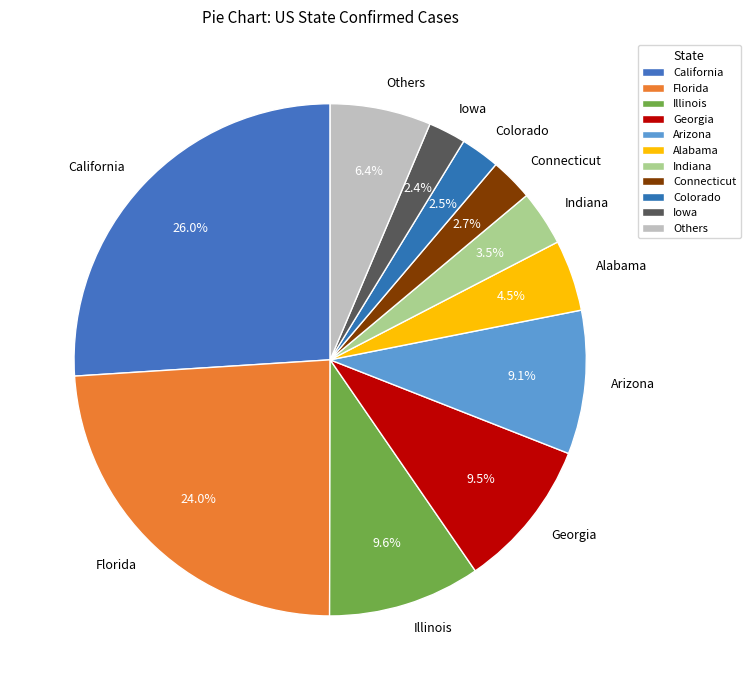

Does California account for over 50% of the chart?

No